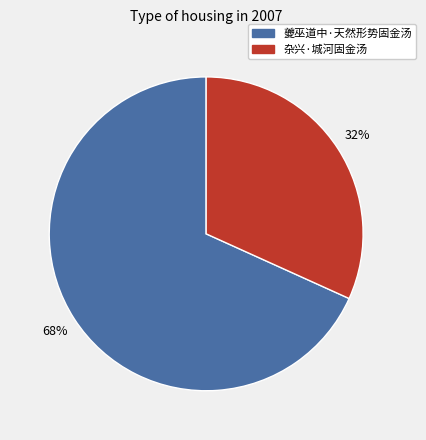

What is the smallest slice in the pie chart?

杂兴·城河固金汤